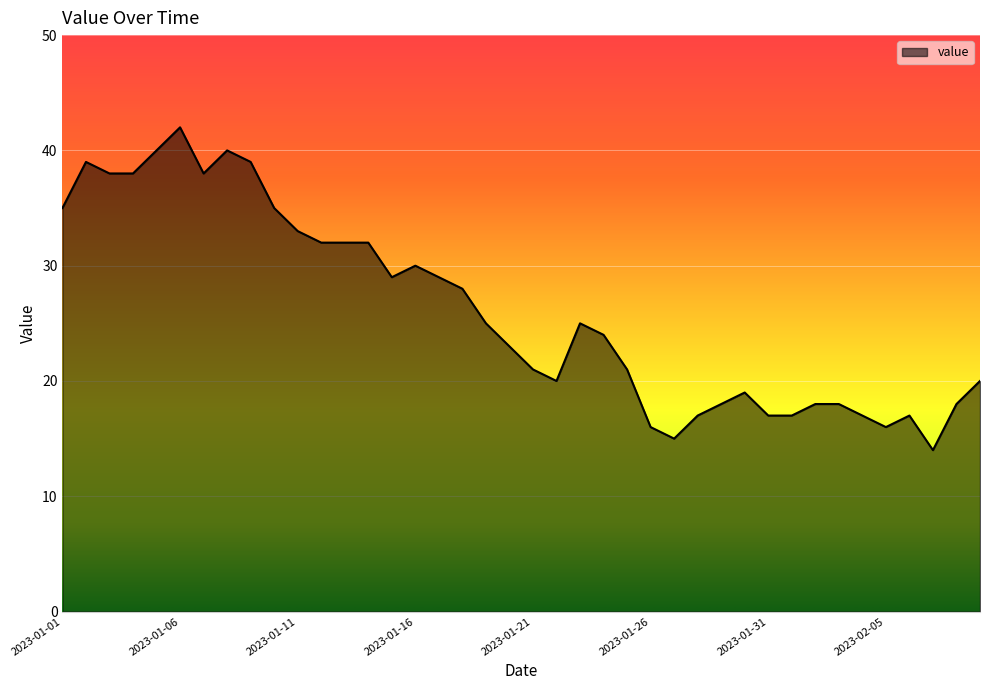

What is the minimum value shown in the chart?

14